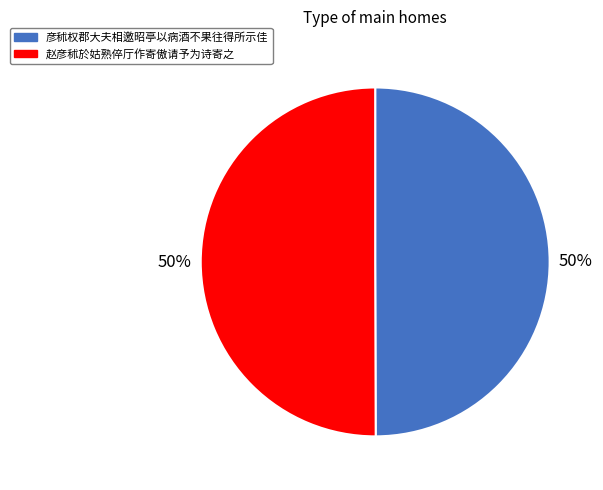

Combined, do 彦秫权郡大夫相邀昭亭以病酒不果往得所示佳 and 赵彦秫於姑熟倅厅作寄傲请予为诗寄之 account for over 50%?

Yes